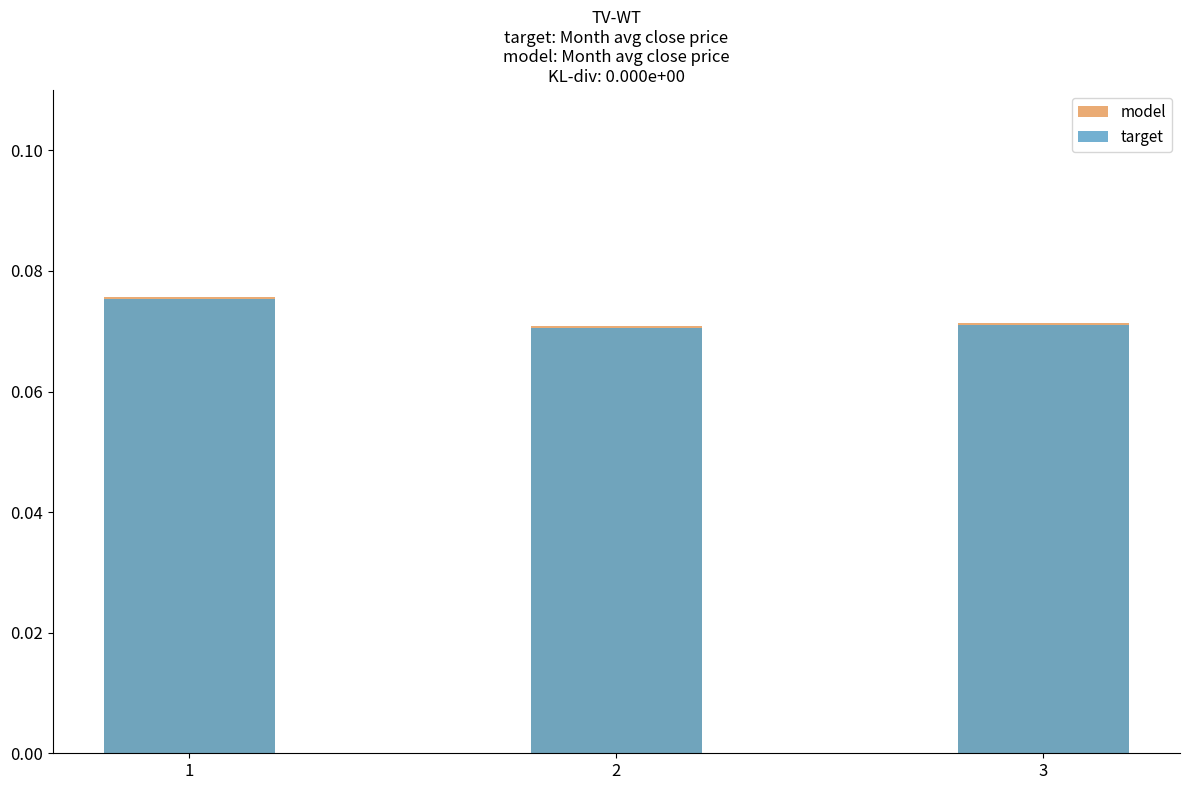

Which category has the lowest value across all series?

2